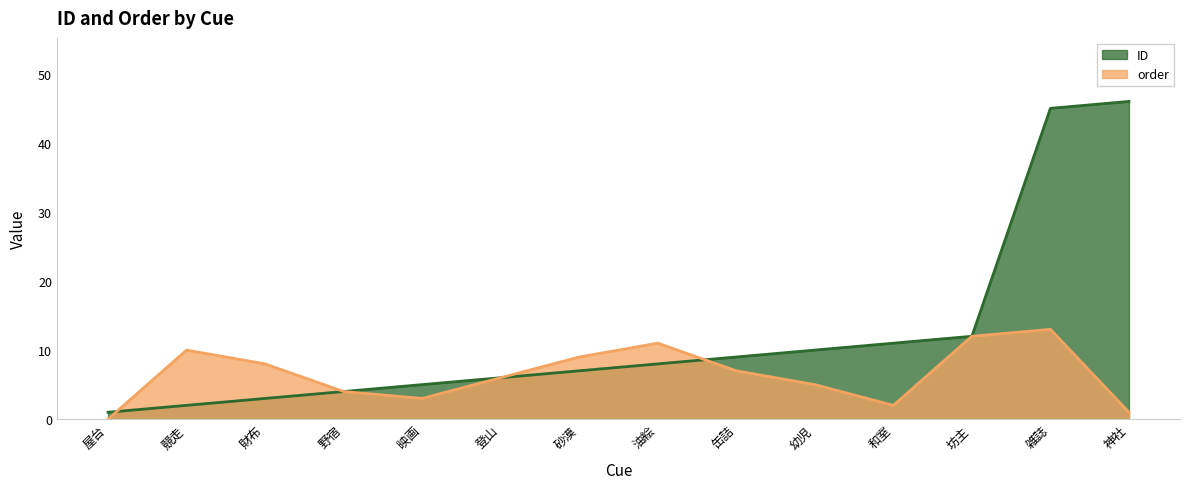

Which series has the widest spread of values?

ID